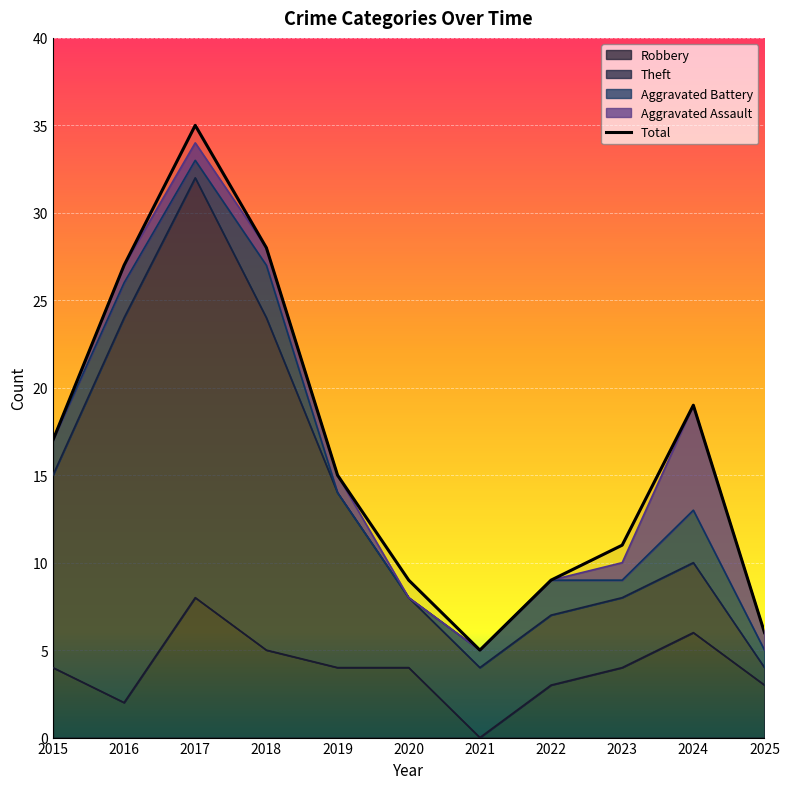

True or false: the data shows 3 at 2021.

False